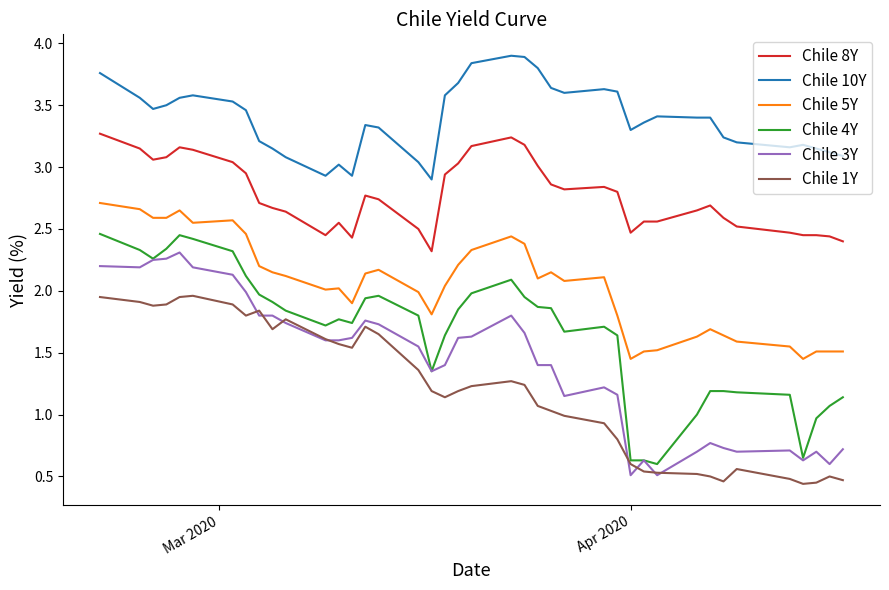

Which series has the widest spread of values?

Chile 4Y